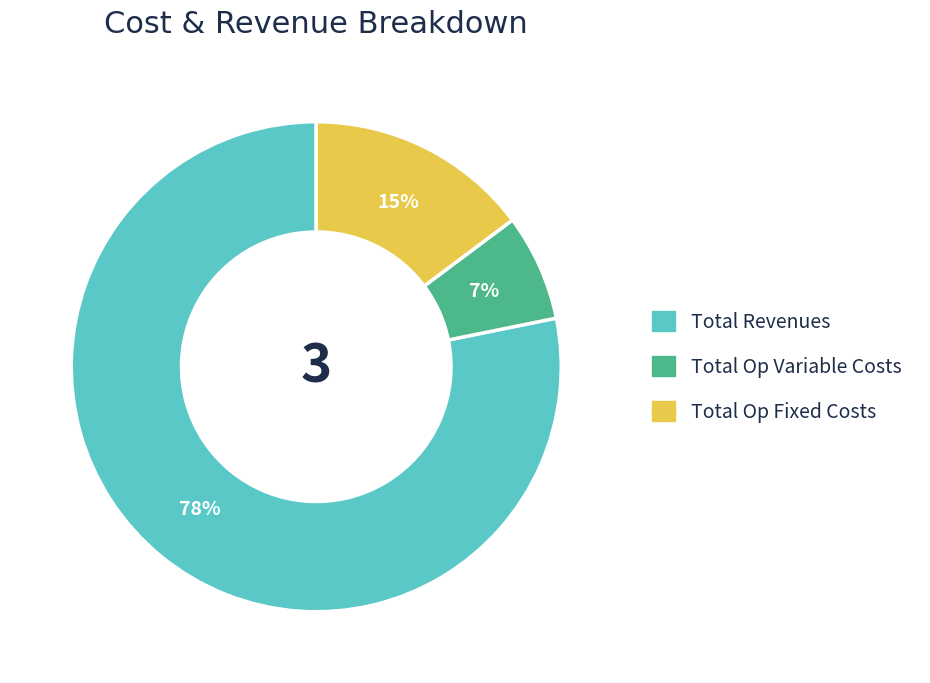

To the nearest percent, what is the difference between the largest and smallest slice percentages?

71%